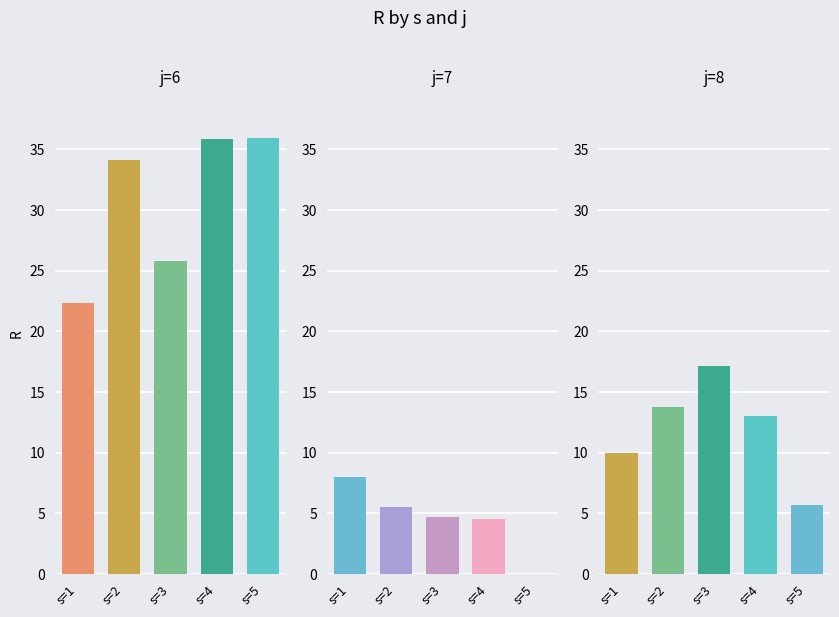

How many categories are shown in the chart?

5